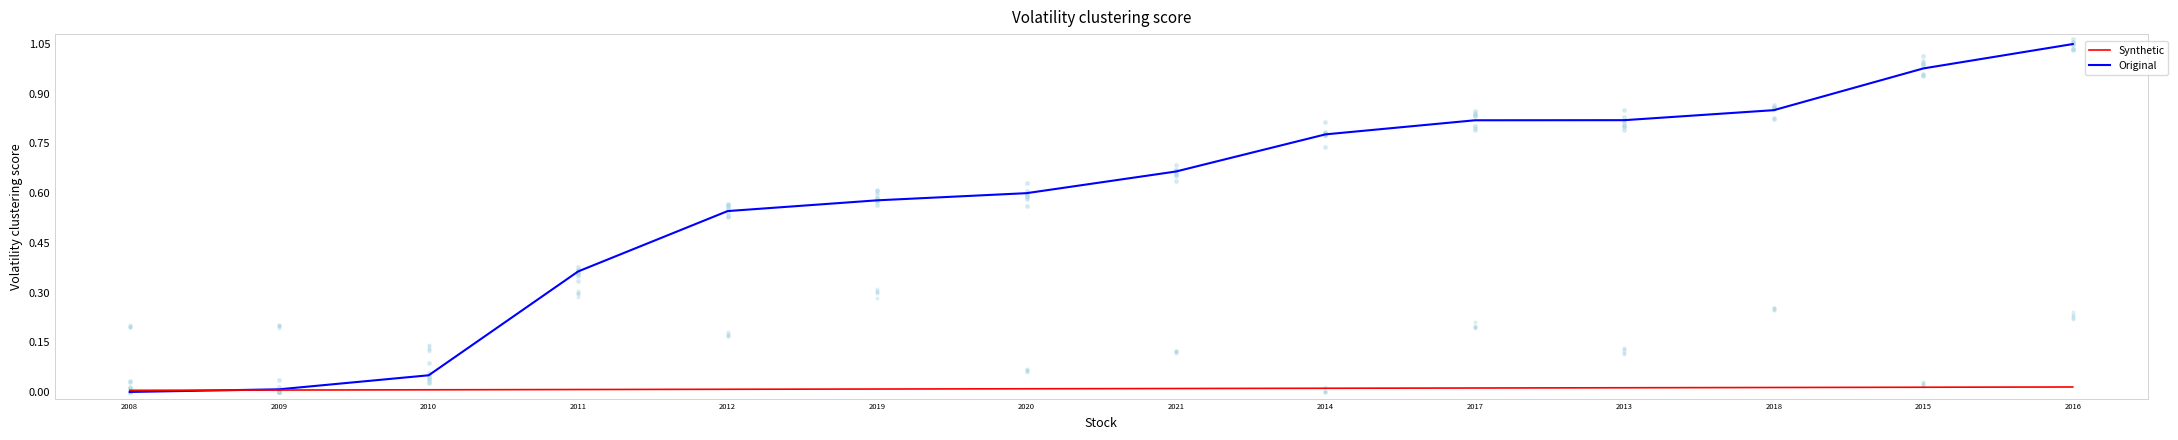

Is the value of Original at 2016 greater than the value of Synthetic at 2011?

Yes